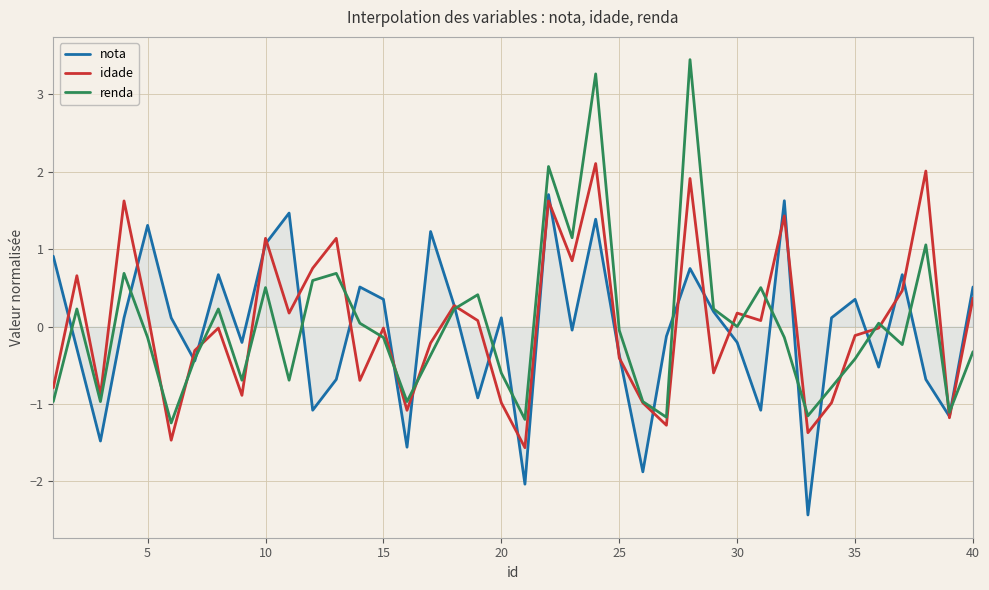

What is the smallest value displayed?

-2.4